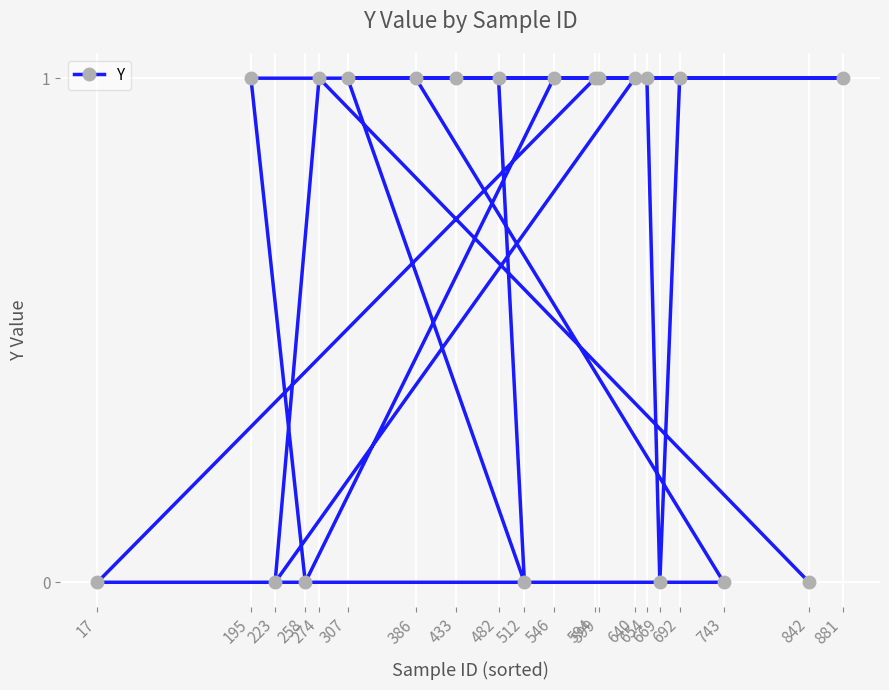

The value at 546 is 2. True or false?

False